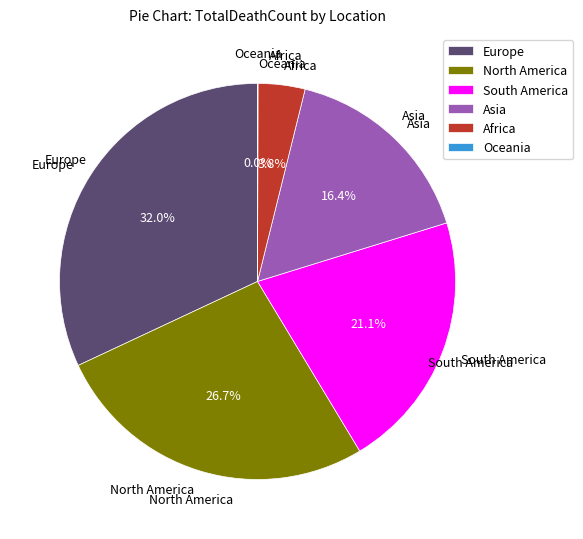

To the nearest percent, what is the difference between the South America and Europe slice percentages?

11%